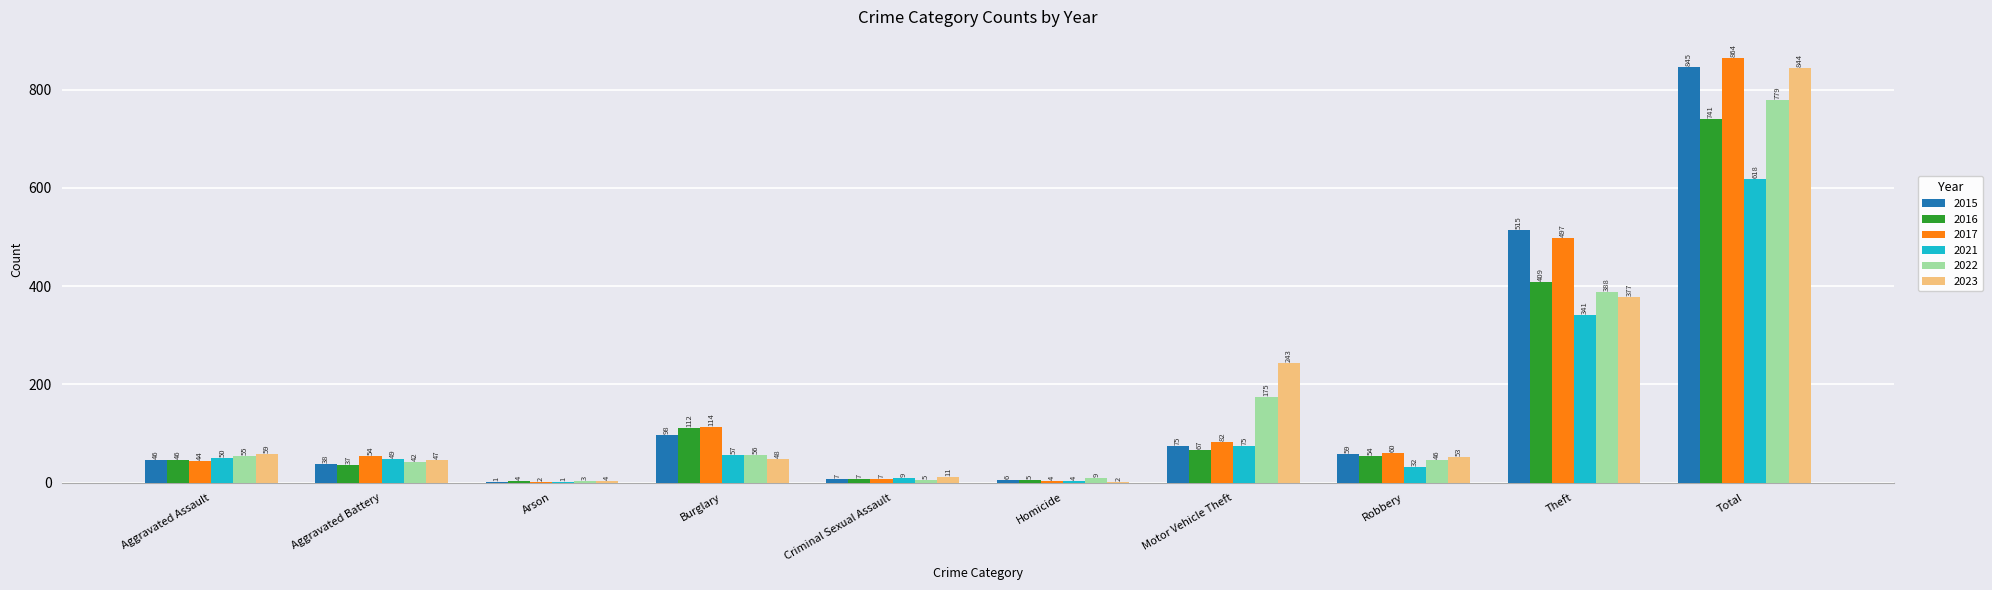

Is it true that 2022 equals 175 at Motor Vehicle Theft?

True